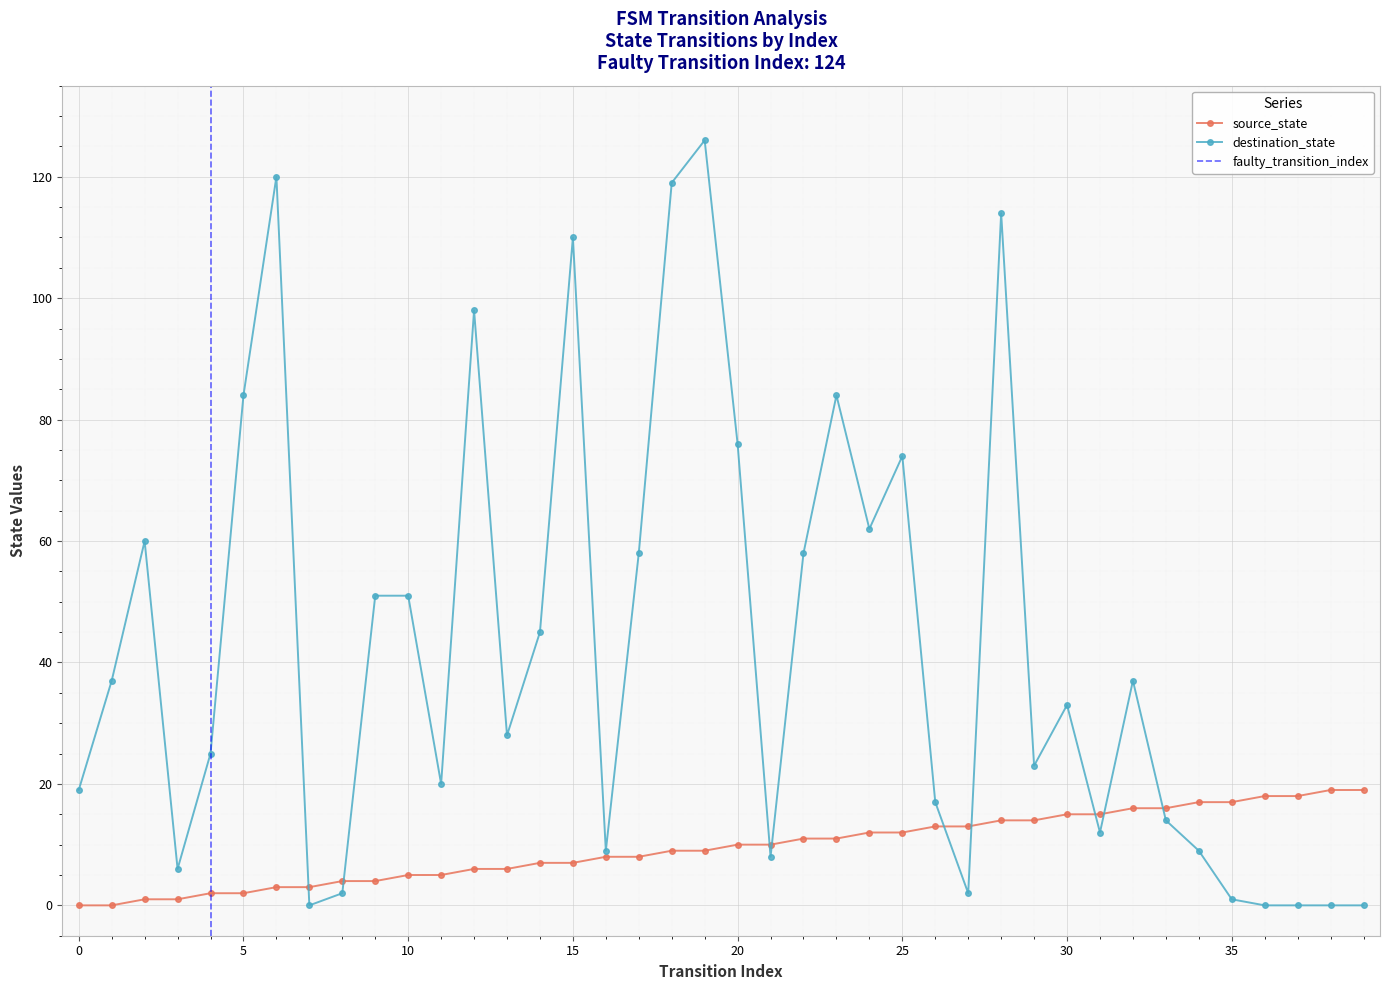

True or false: source_state has a value of 3 at 7.

True